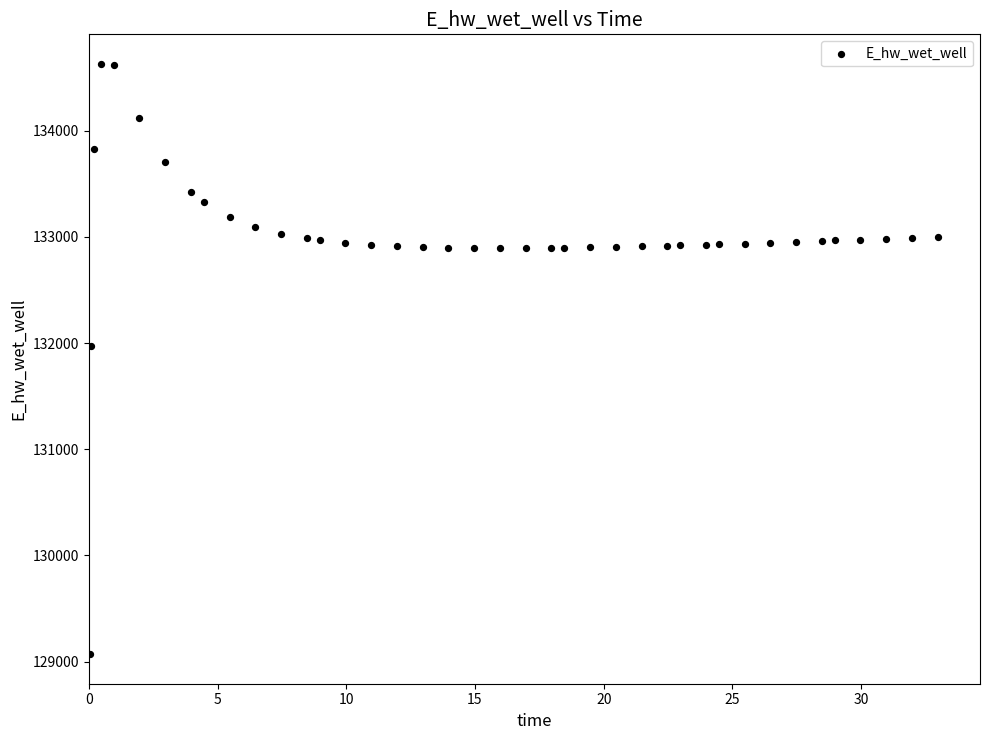

What is the range of Y values (max minus min)?

5557.7